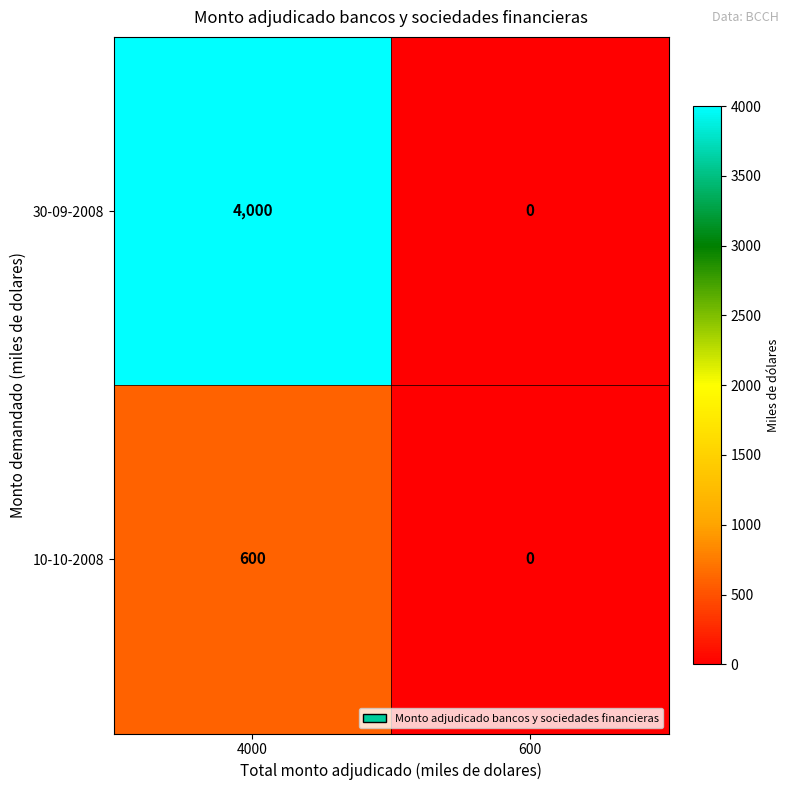

At which label does 10-10-2008 reach its minimum?

600